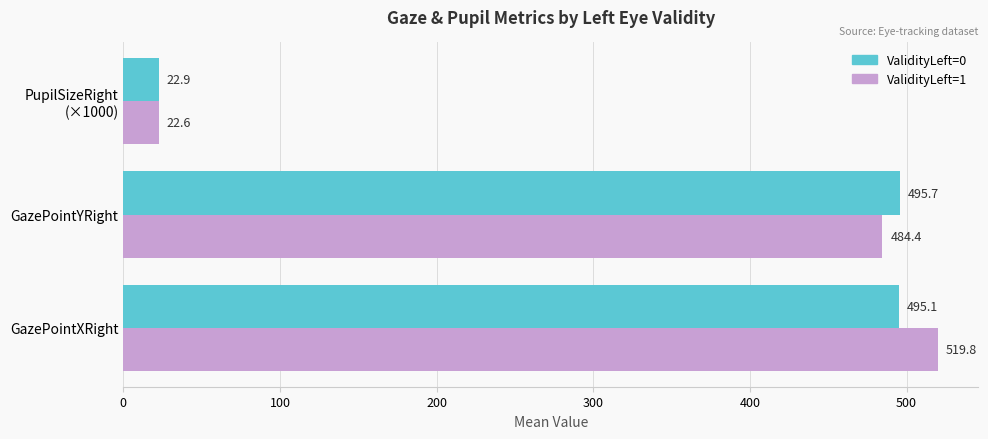

What is the difference between the second highest and minimum values in the ValidityLeft=0 series?

472.2